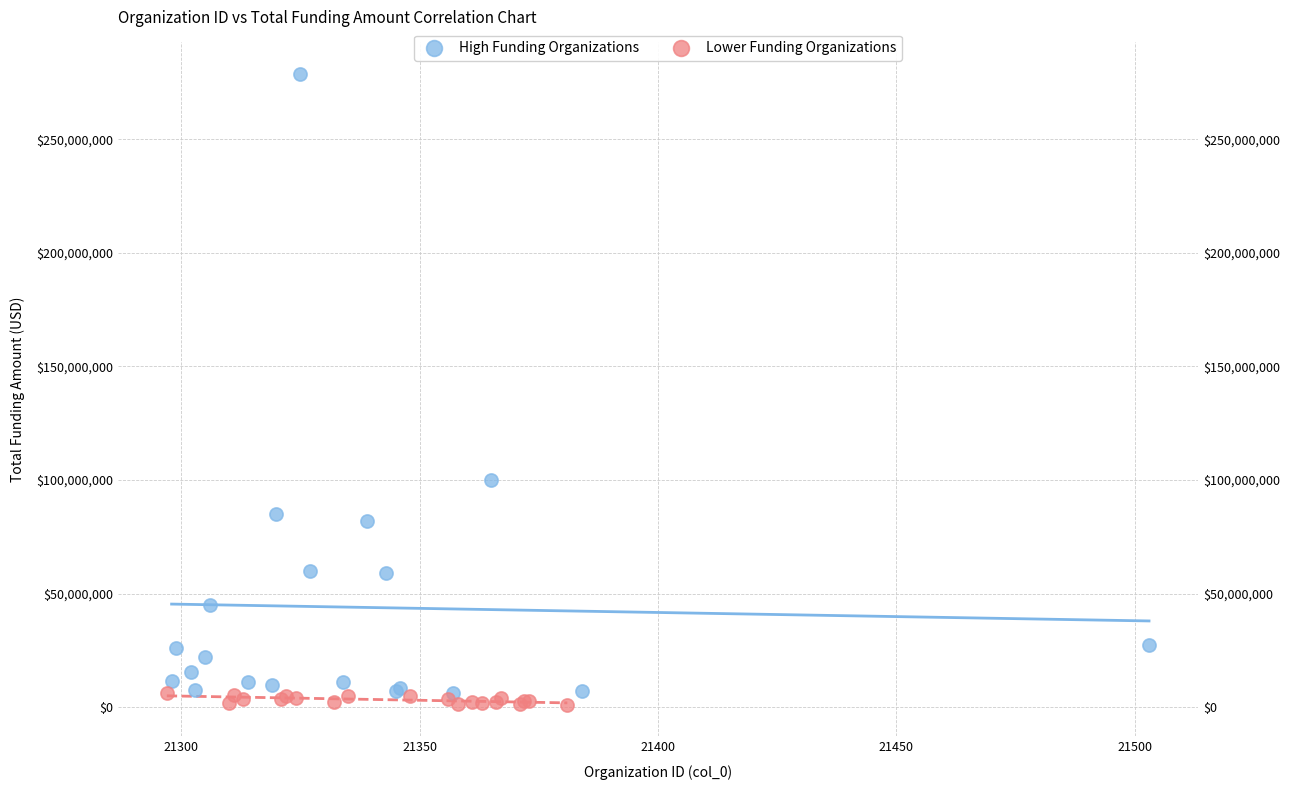

Which series has the widest spread of Y values?

High Funding Organizations